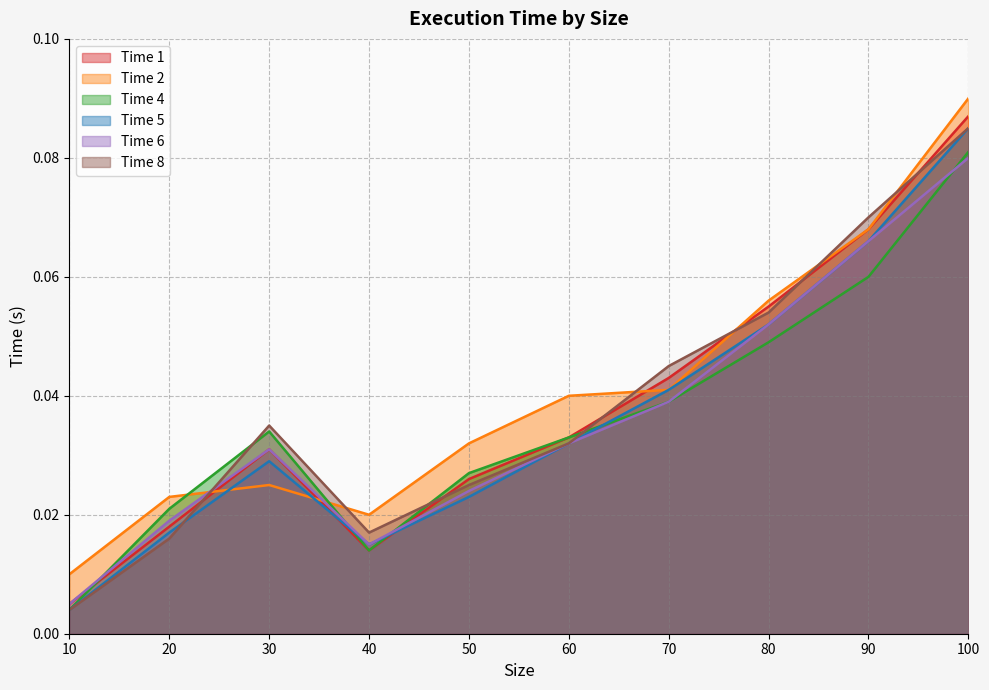

Which label corresponds to the smallest value in the chart?

10